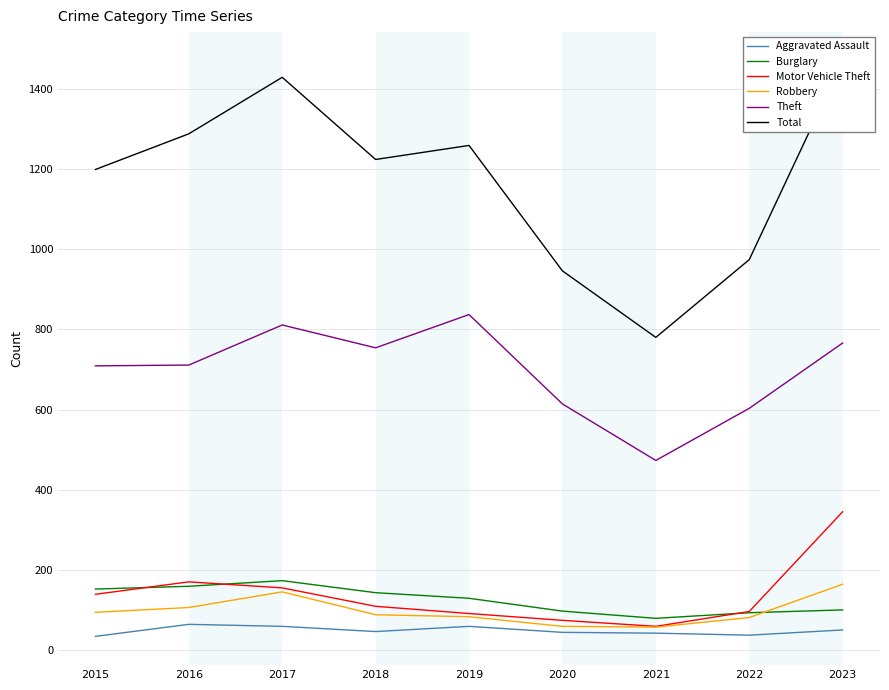

At which category does Burglary reach its first local peak?

2017